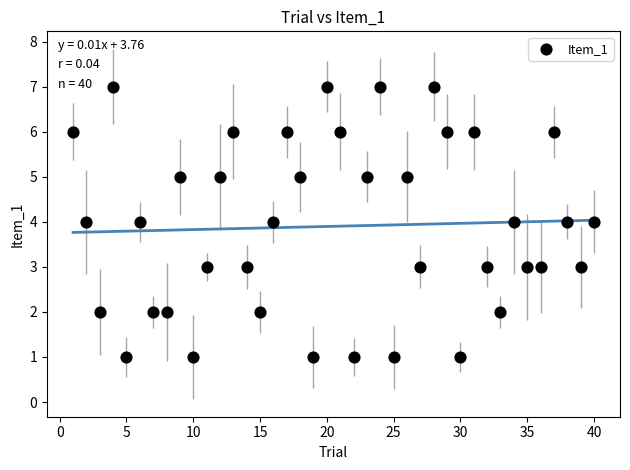

What is the range of X values (max minus min)?

39